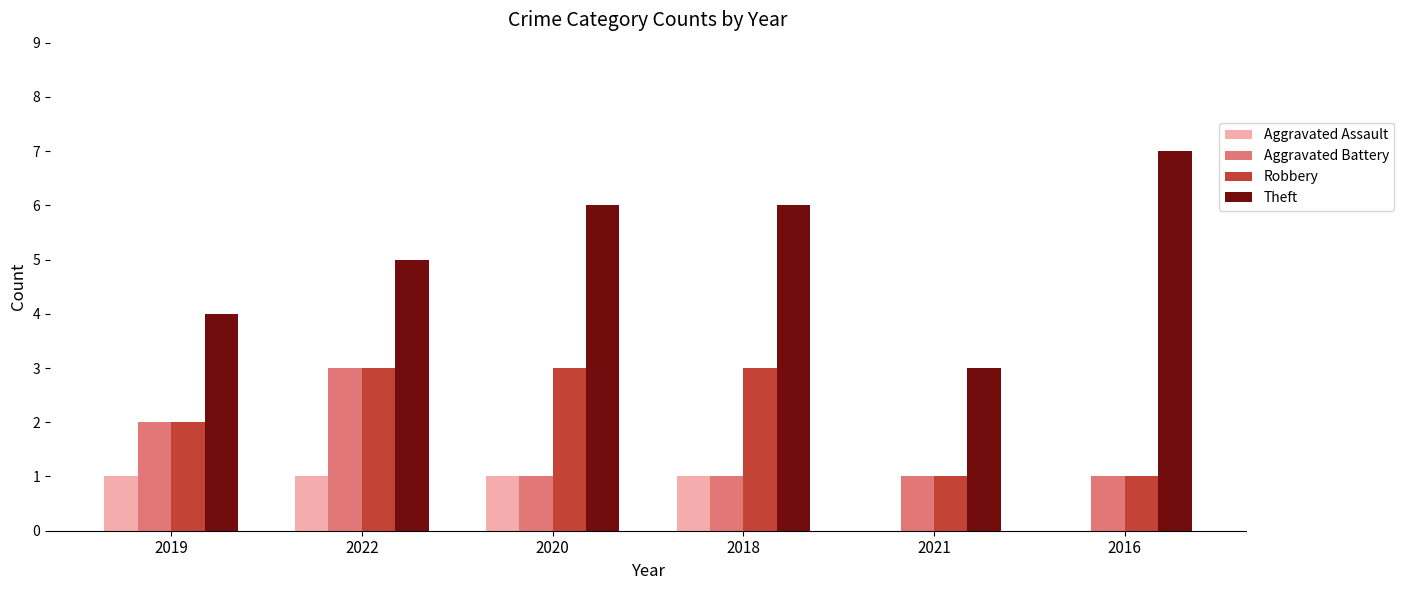

What is the difference between the Aggravated Assault values at 2018 and 2021?

1